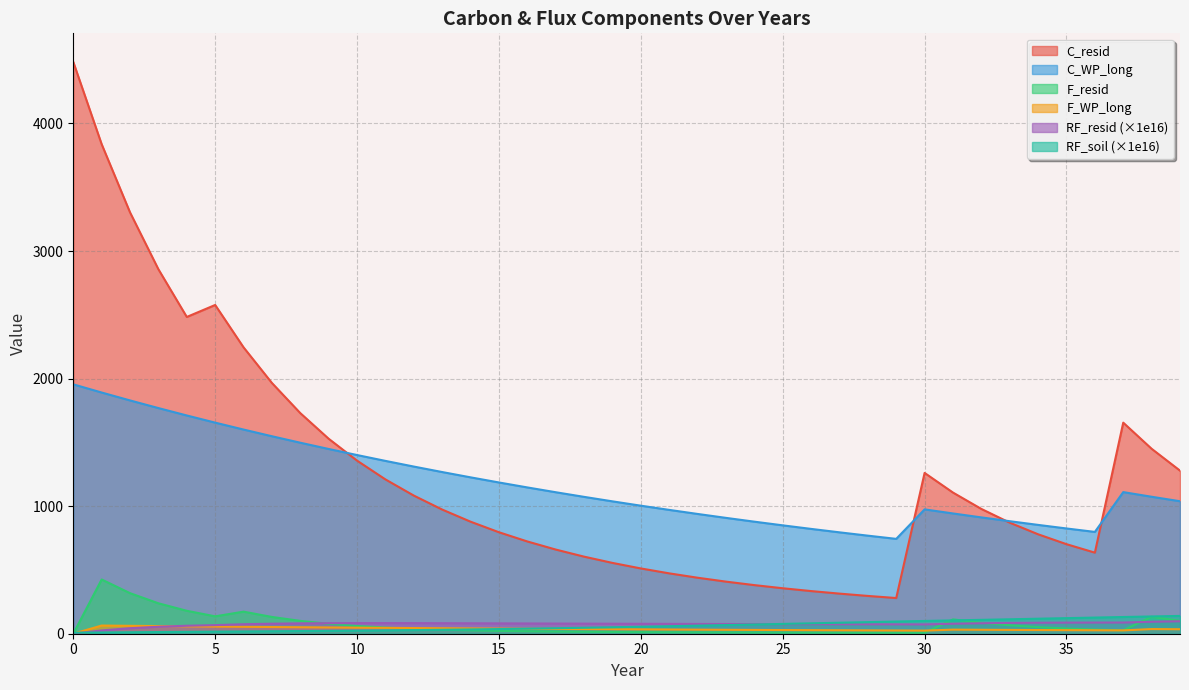

True or false: RF_resid and C_resid intersect in this chart.

False